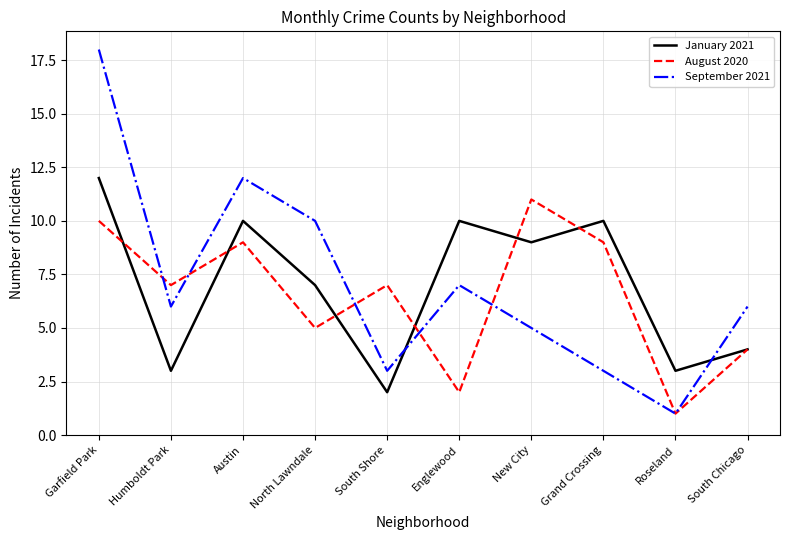

In August 2020, how many points are lower than both neighbors (excluding endpoints)?

4